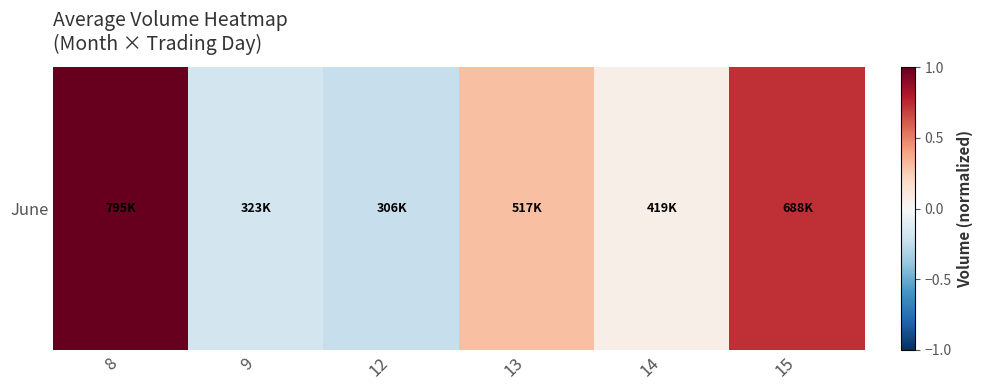

Where does the data first go above 0?

8